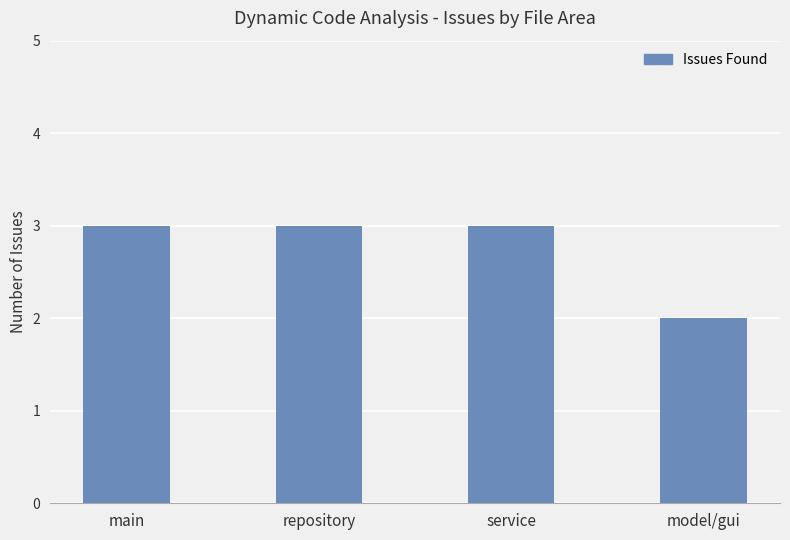

Is it true that the value at service is 3?

True